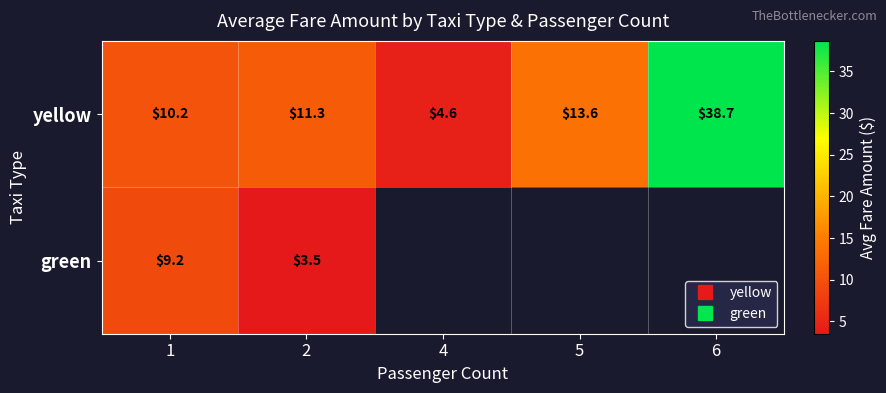

What is the greatest value displayed?

38.7